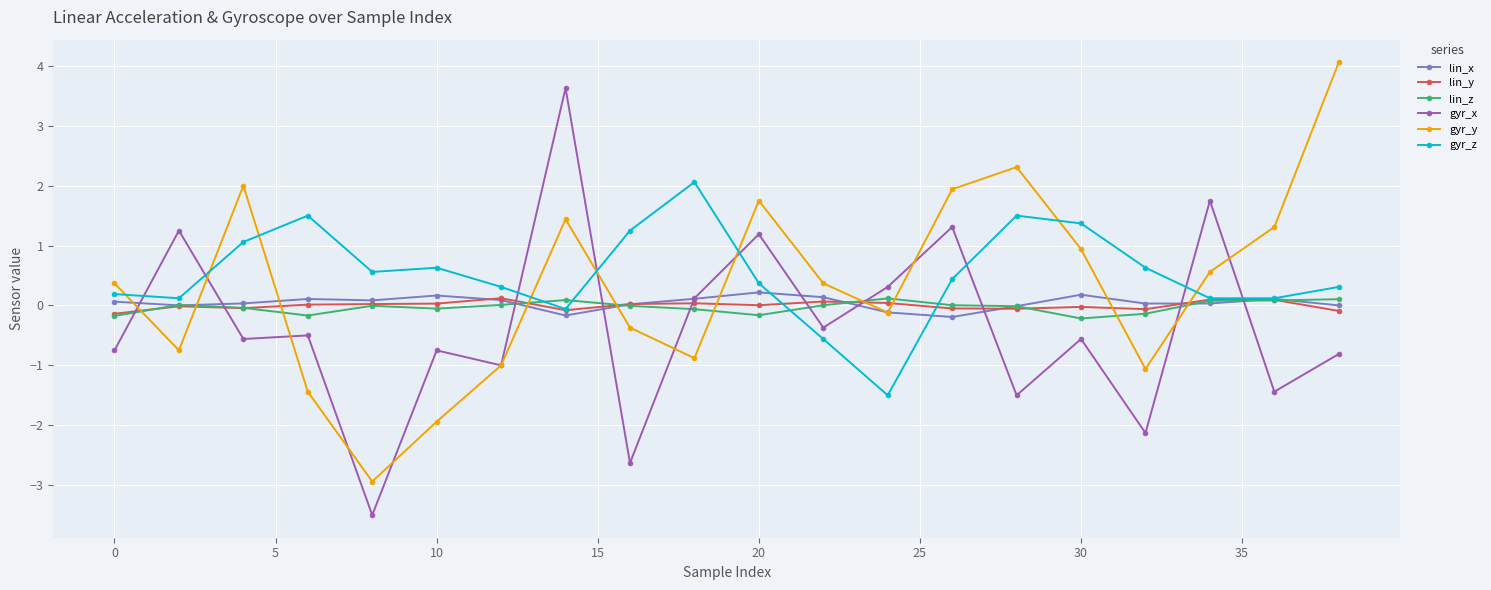

What is the maximum value shown in the chart?

4.1